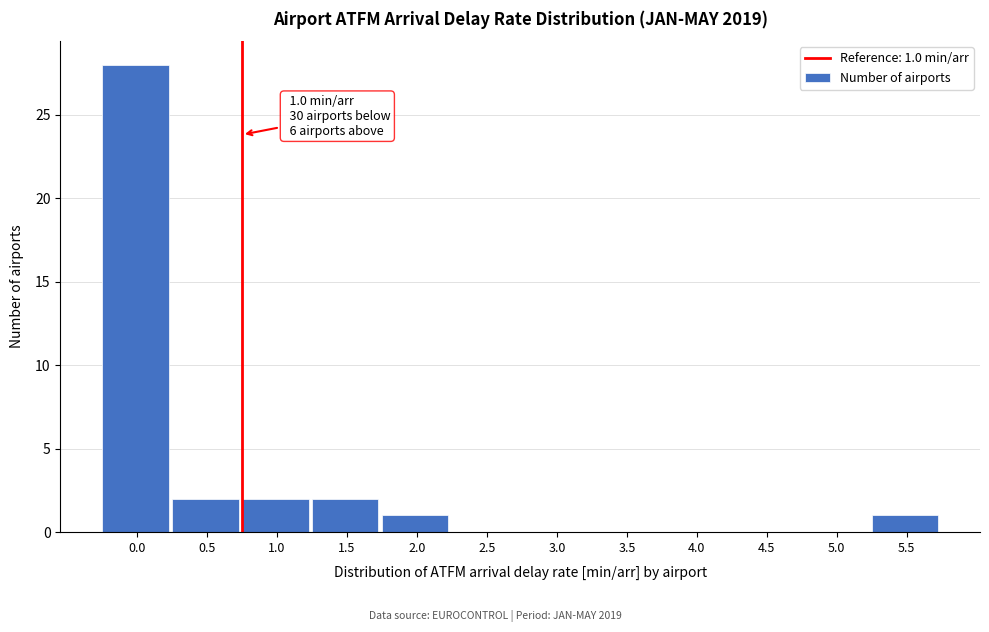

Reading left to right, transcribe all the data shown in this chart.

0.0=28	0.5=2	1.0=2	1.5=2	2.0=1	2.5=0	3.0=0	3.5=0	4.0=0	4.5=0	5.0=0	5.5=1